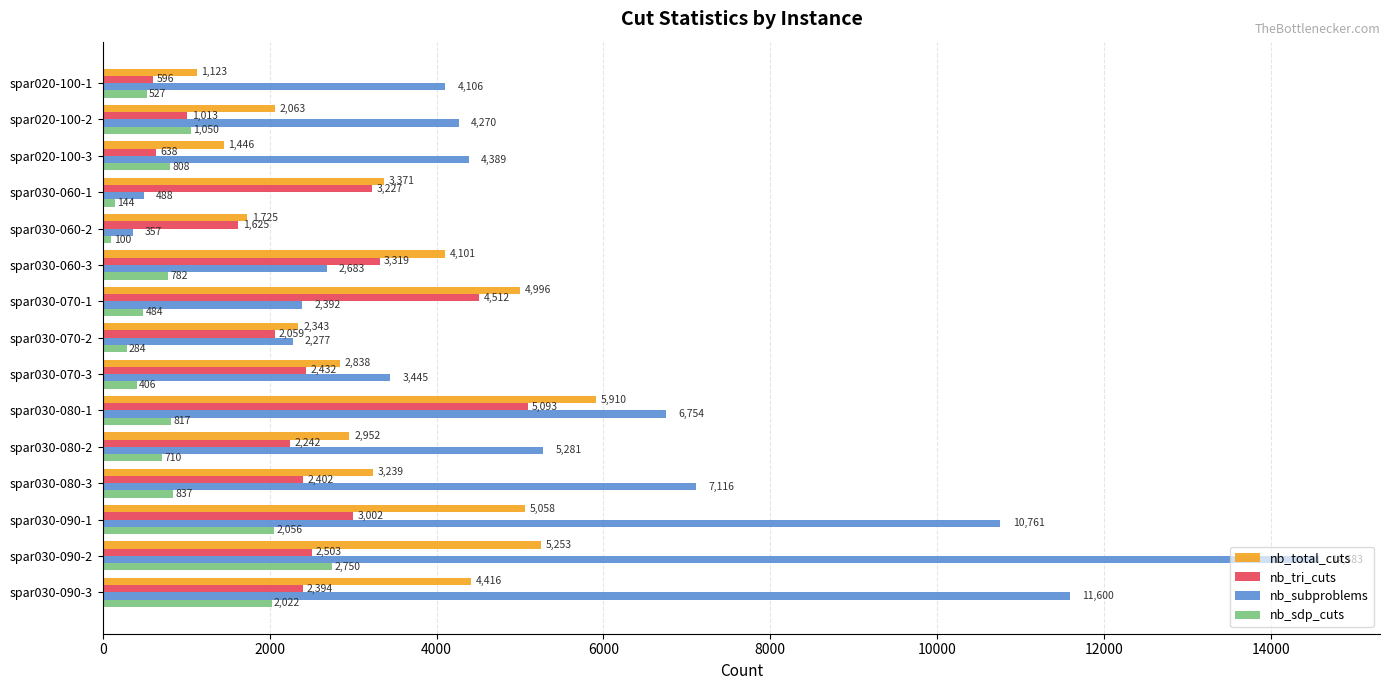

Which category has the highest value in the nb_total_cuts series?

spar030-080-1